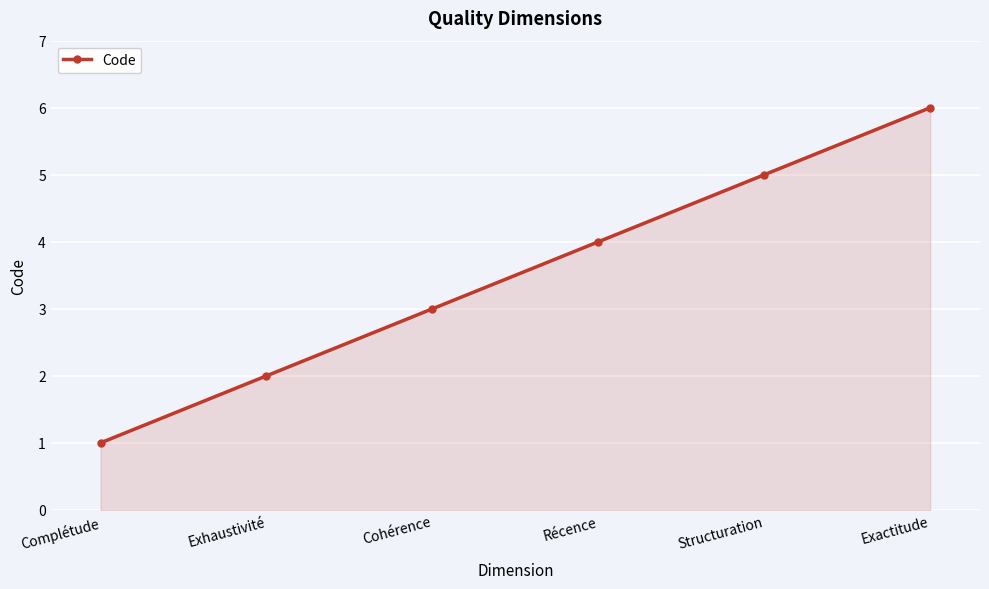

True or false: the data shows 1 at Complétude.

True